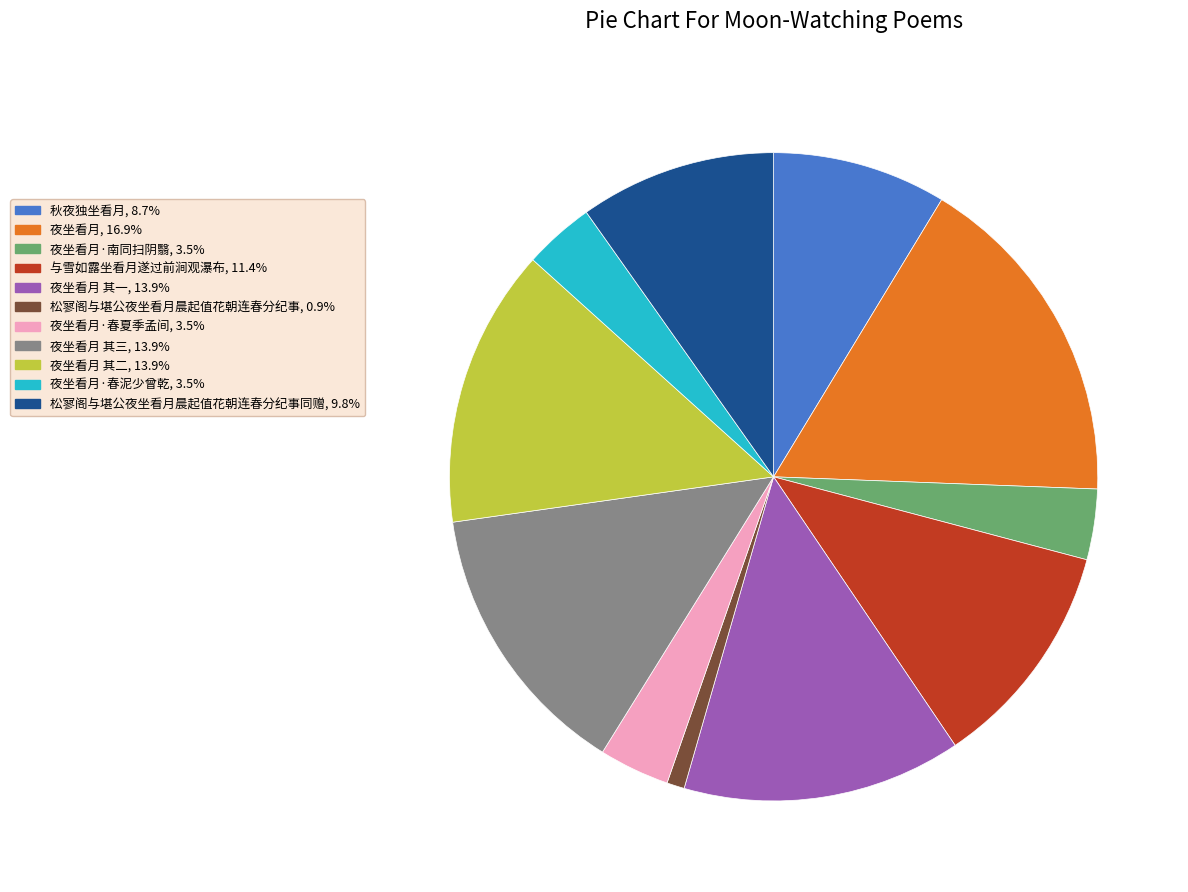

Is there a majority slice in this chart?

No